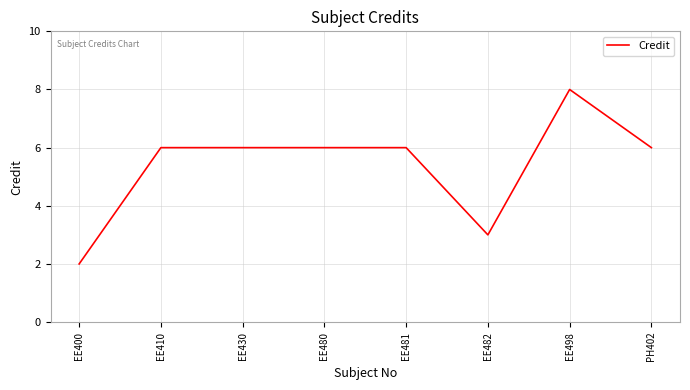

Reading left to right, transcribe all the data shown in this chart.

EE400=2	EE410=6	EE430=6	EE480=6	EE481=6	EE482=3	EE498=8	PH402=6